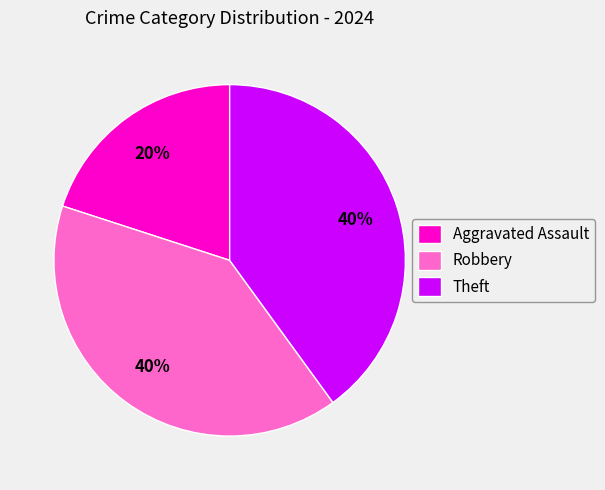

To the nearest percent, what percentage of the pie is Robbery?

40%